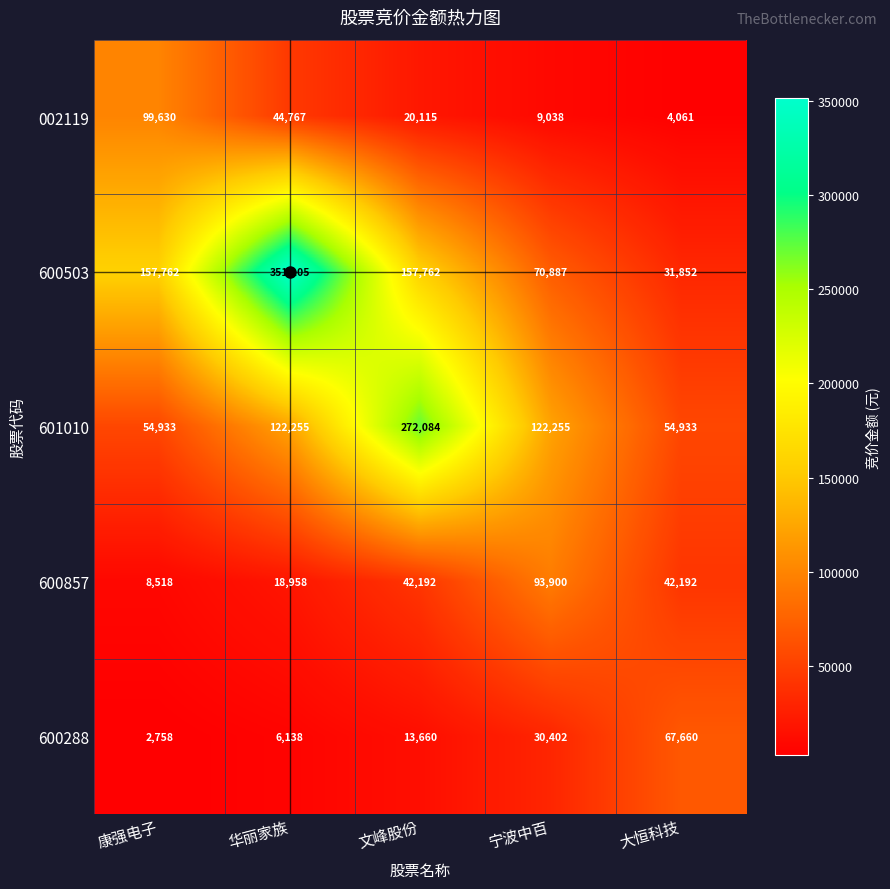

What is the difference between the second highest and minimum values in the 600503 series?

125910